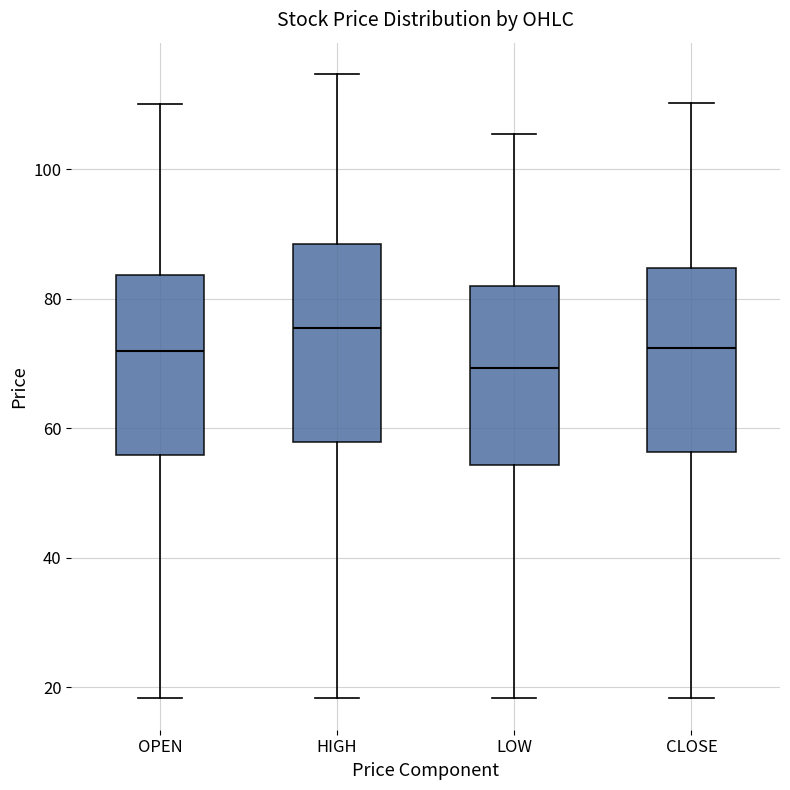

Which box's median line is the highest?

HIGH